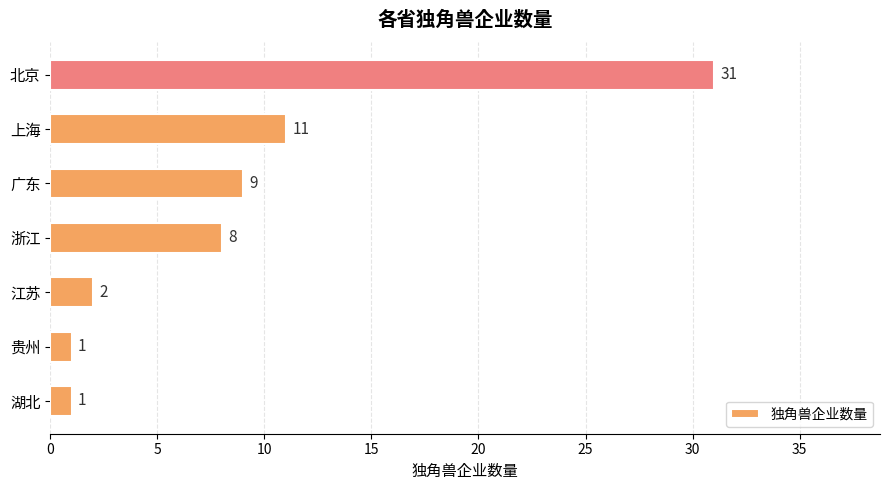

What is the sum of all values?

63